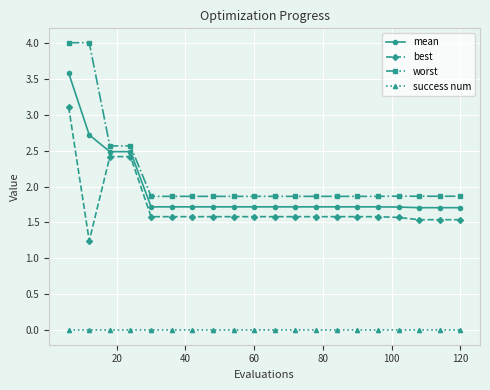

List the series in order of their peak value, highest first.

worst, mean, best, success num